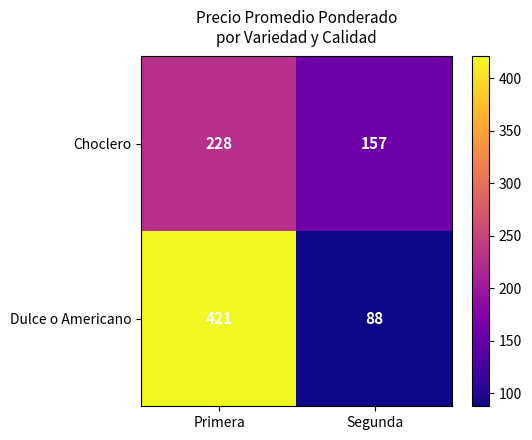

The value of Dulce o Americano at Primera is 421. True or false?

True